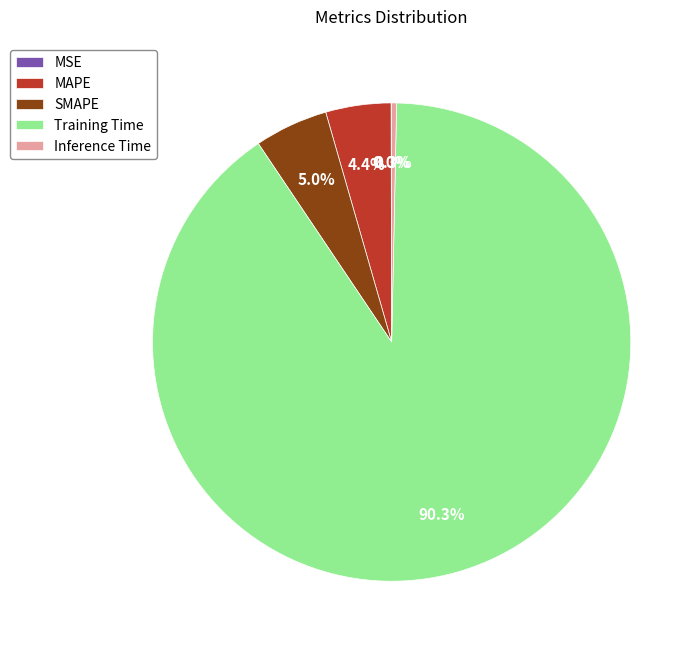

Does MAPE represent more than half of the total?

No